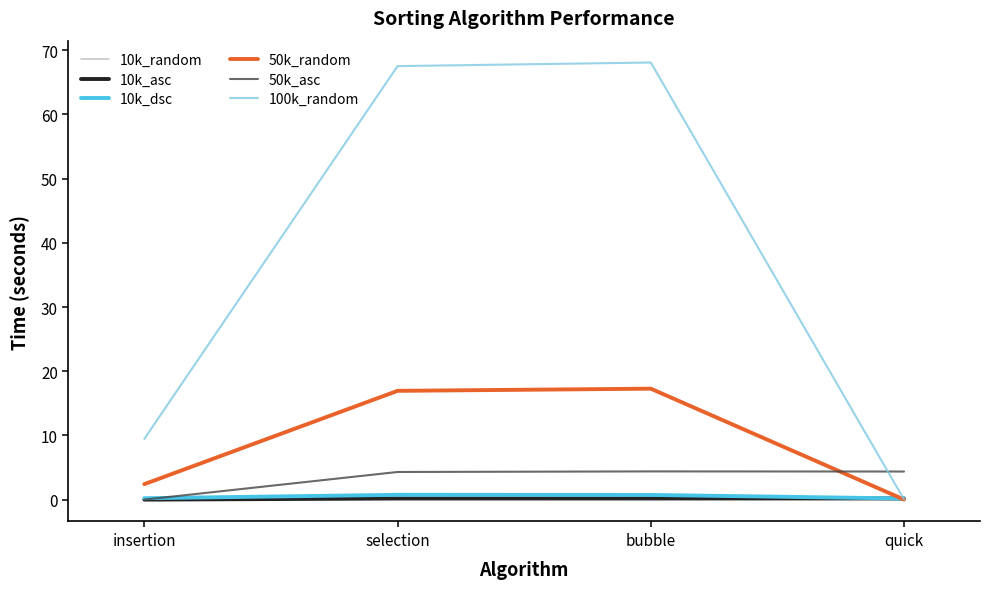

Which series has the largest range (max minus min)?

100k_random